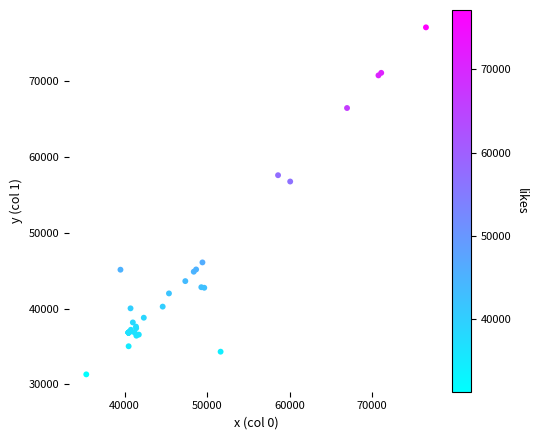

What Y value in the scatter plot is closest to 54207?

56758.0